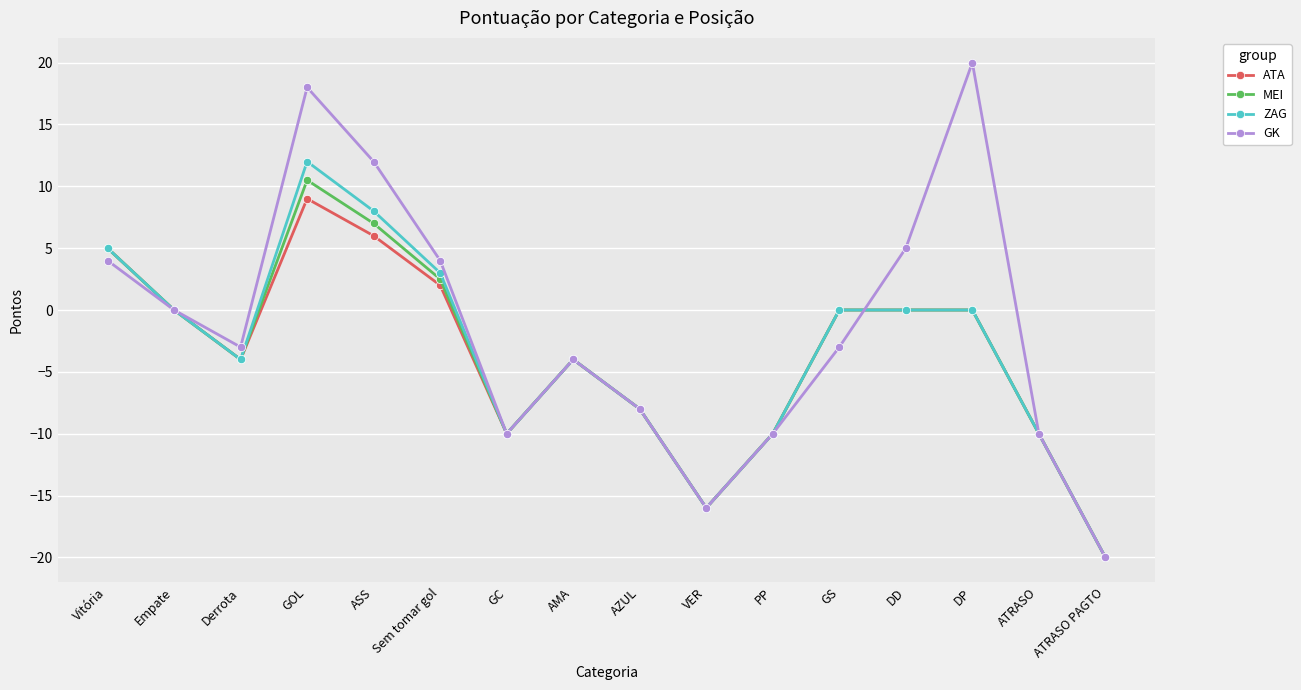

At which category does MEI reach its first local peak?

GOL